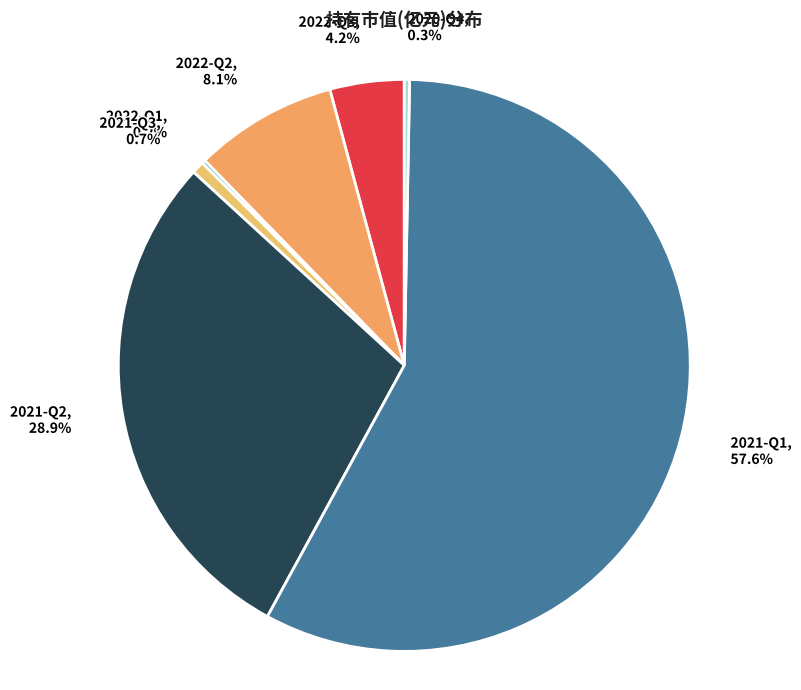

Is 2021-Q1, 57.6% the majority of the pie?

Yes